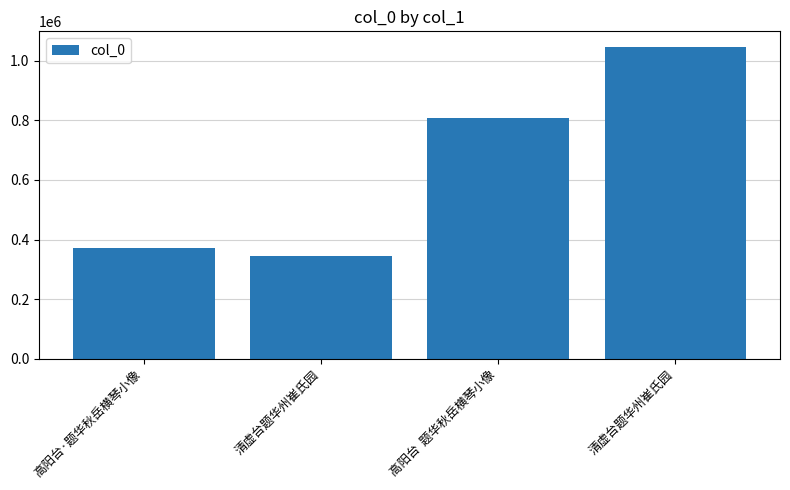

What is the value of the 1st bar from the left?

370876